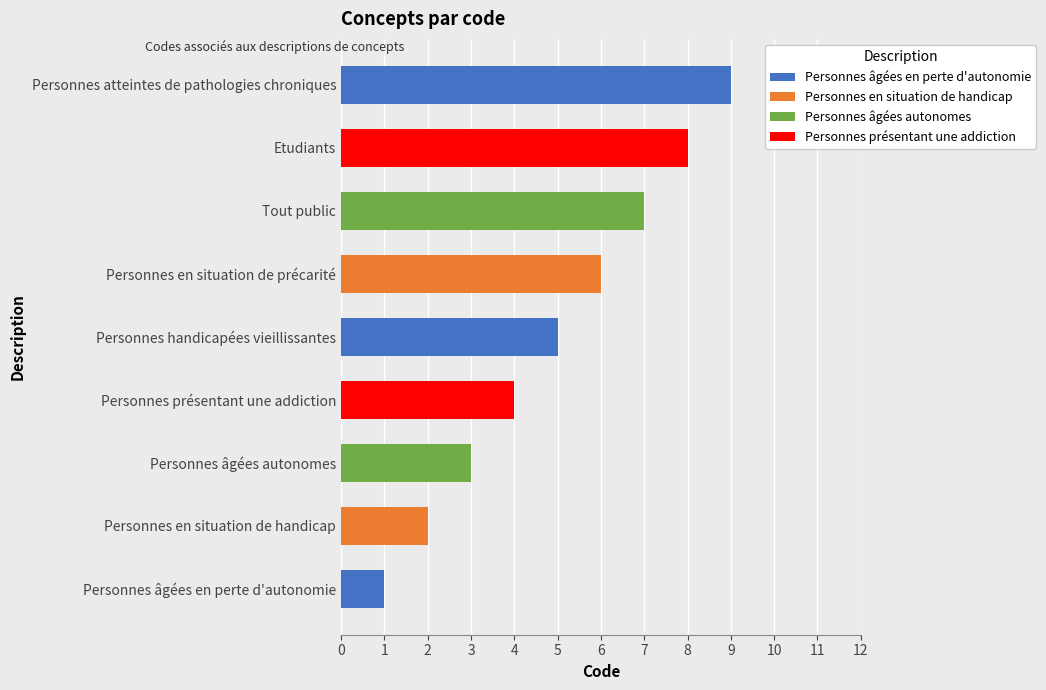

Approximately how many times larger is the value at Personnes en situation de précarité compared to Personnes atteintes de pathologies chroniques?

0.7